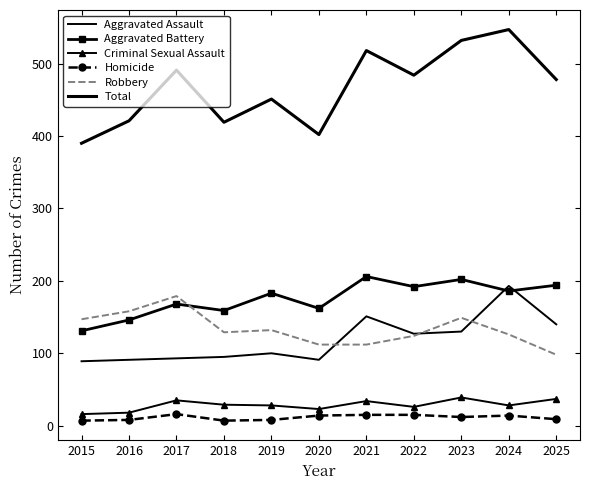

True or false: Homicide and Robbery cross at least once.

False